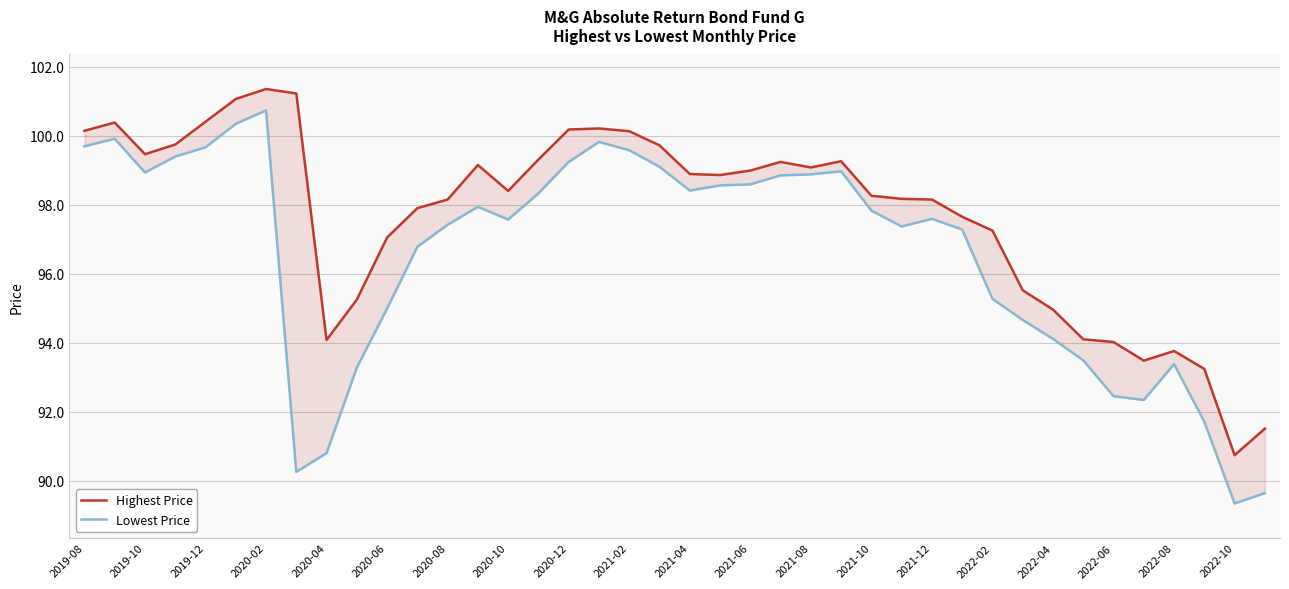

At which label is Highest Price closest to 96?

31